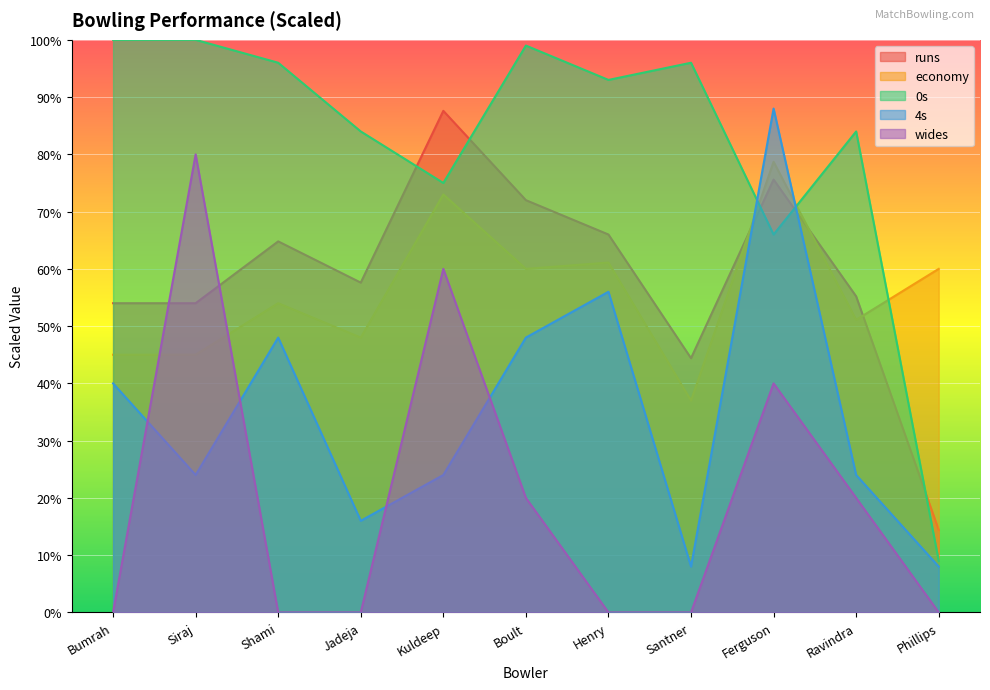

Which category has the lowest value in the wides series?

Bumrah